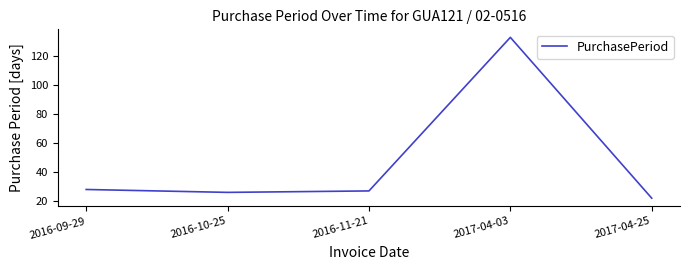

At which category does the data reach its first local valley?

2016-10-25